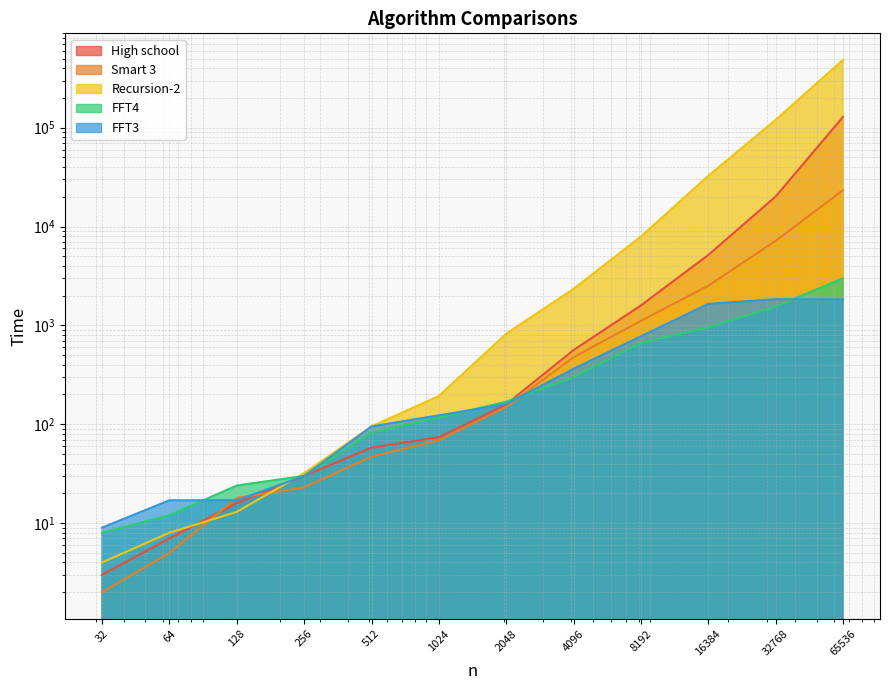

How many intersections are there between Recursion-2 and Smart 3?

2